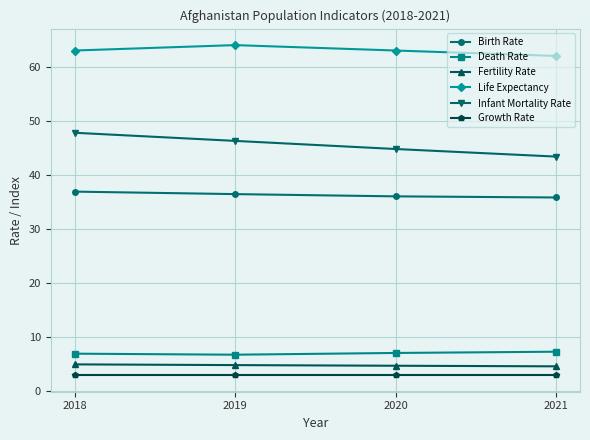

What is the value of the Fertility Rate point at the 1st from the left?

5.0